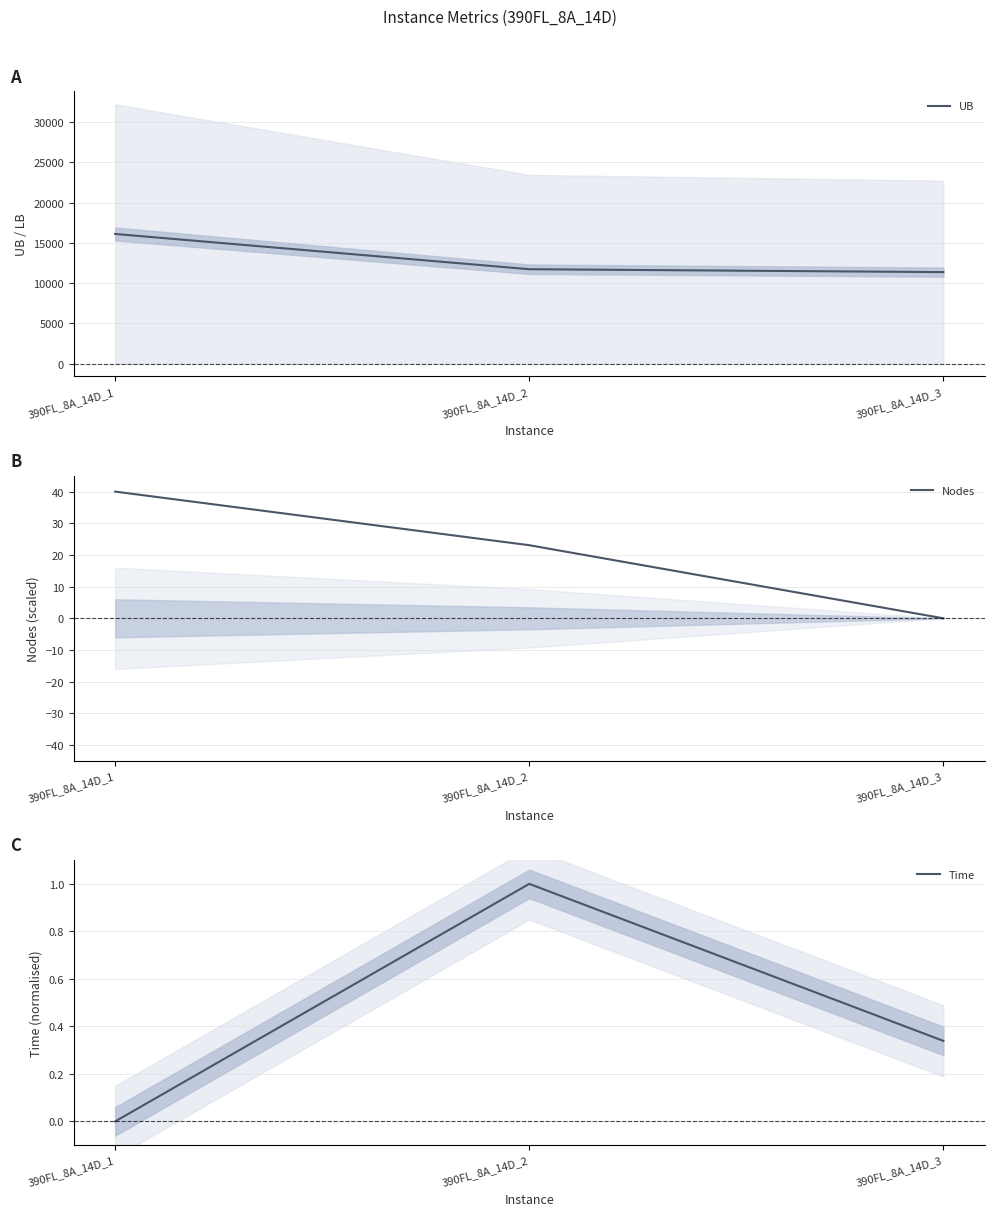

True or false: Time has a value of 0.3 at 390FL_8A_14D_3.

True